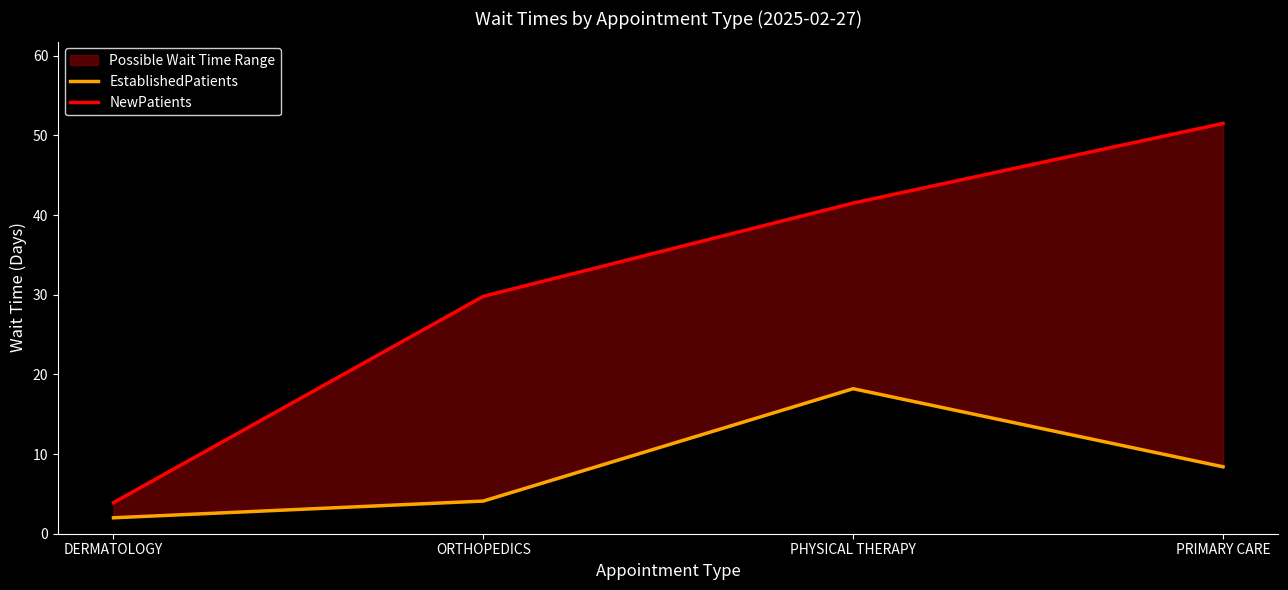

Which series has the largest total across all categories?

NewPatients